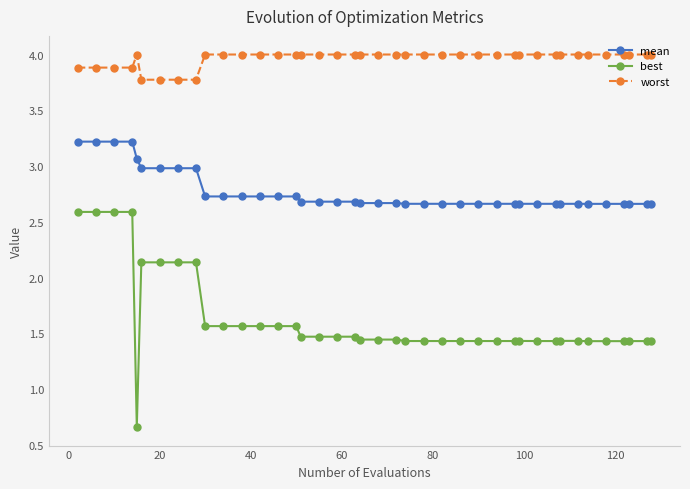

Which series has the largest range (max minus min)?

best